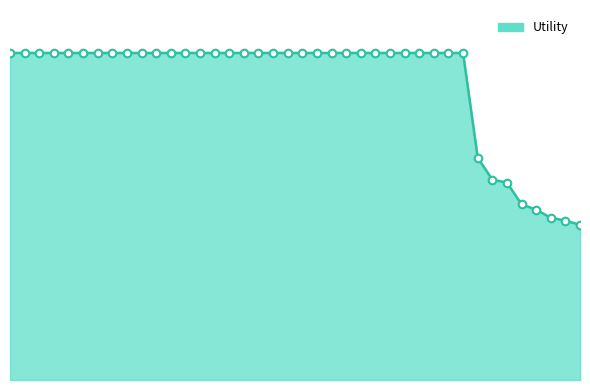

Does the chart have visible grid lines?

No